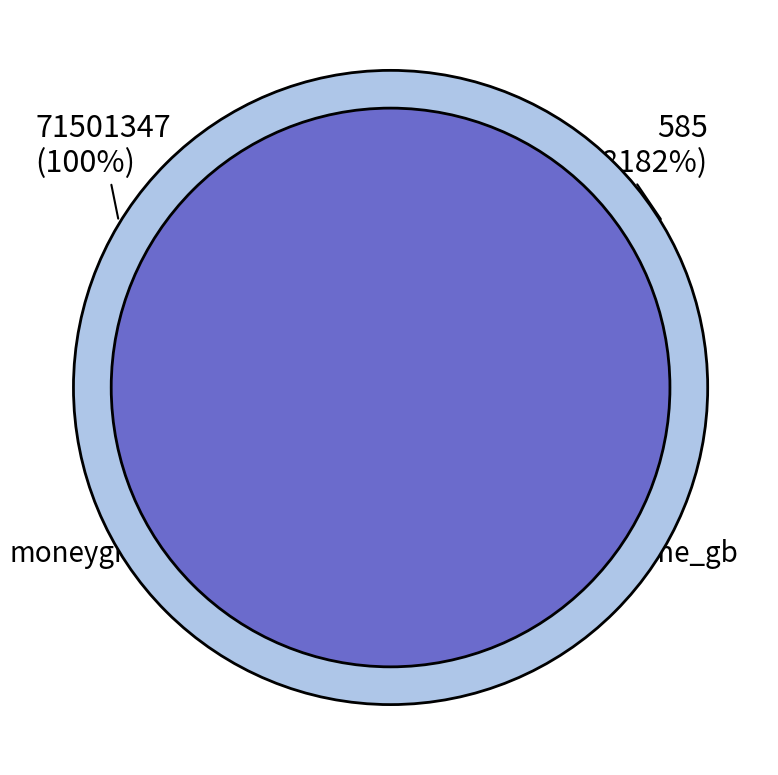

To the nearest percent, what is the combined percentage of moneygram and photome_gb?

100%